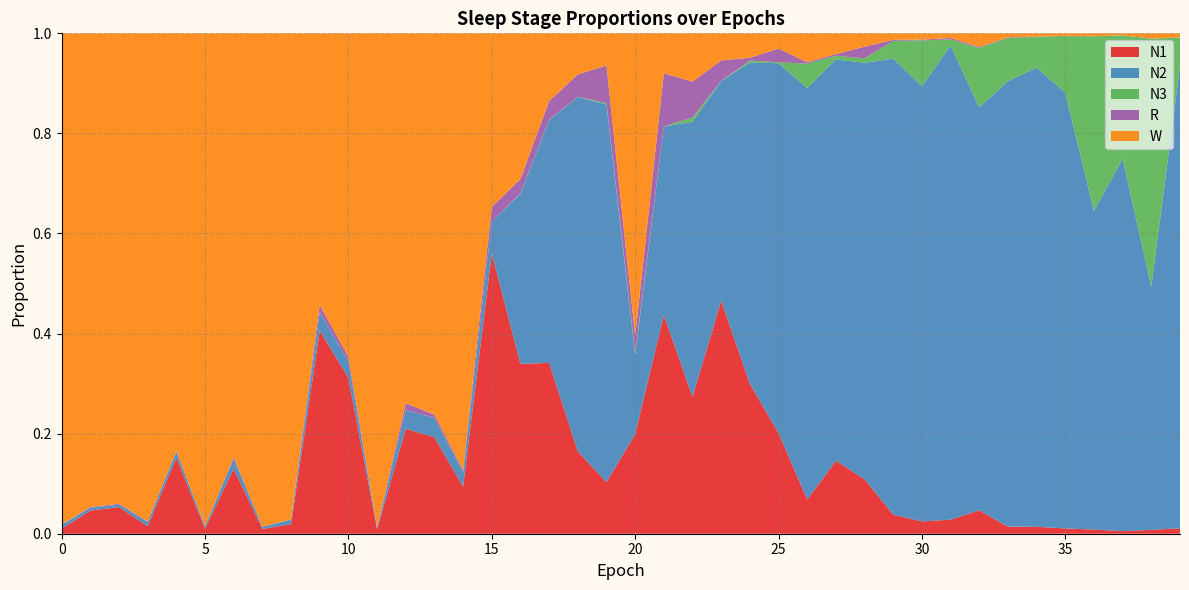

Reading left to right, transcribe all the data shown in this chart.

N1: 0=0.0	1=0.0	2=0.1	3=0.0	4=0.2	5=0.0	6=0.1	7=0.0	8=0.0	9=0.4	10=0.3	11=0.0	12=0.2	13=0.2	14=0.1	15=0.6	16=0.3	17=0.3	18=0.2	19=0.1	20=0.2	21=0.4	22=0.3	23=0.5	24=0.3	25=0.2	26=0.1	27=0.1	28=0.1	29=0.0	30=0.0	31=0.0	32=0.0	33=0.0	34=0.0	35=0.0	36=0.0	37=0.0	38=0.0	39=0.0
N2: 0=0.0	1=0.0	2=0.0	3=0.0	4=0.0	5=0.0	6=0.0	7=0.0	8=0.0	9=0.0	10=0.0	11=0.0	12=0.0	13=0.0	14=0.0	15=0.1	16=0.3	17=0.5	18=0.7	19=0.8	20=0.2	21=0.4	22=0.5	23=0.4	24=0.6	25=0.7	26=0.8	27=0.8	28=0.8	29=0.9	30=0.9	31=0.9	32=0.8	33=0.9	34=0.9	35=0.9	36=0.6	37=0.7	38=0.5	39=0.9
N3: 0=0.0	1=0.0	2=0.0	3=0.0	4=0.0	5=0.0	6=0.0	7=0.0	8=0.0	9=0.0	10=0.0	11=0.0	12=0.0	13=0.0	14=0.0	15=0.0	16=0.0	17=0.0	18=0.0	19=0.0	20=0.0	21=0.0	22=0.0	23=0.0	24=0.0	25=0.0	26=0.0	27=0.0	28=0.0	29=0.0	30=0.1	31=0.0	32=0.1	33=0.1	34=0.1	35=0.1	36=0.3	37=0.2	38=0.5	39=0.1
R: 0=0.0	1=0.0	2=0.0	3=0.0	4=0.0	5=0.0	6=0.0	7=0.0	8=0.0	9=0.0	10=0.0	11=0.0	12=0.0	13=0.0	14=0.0	15=0.0	16=0.0	17=0.0	18=0.0	19=0.1	20=0.0	21=0.1	22=0.1	23=0.0	24=0.0	25=0.0	26=0.0	27=0.0	28=0.0	29=0.0	30=0.0	31=0.0	32=0.0	33=0.0	34=0.0	35=0.0	36=0.0	37=0.0	38=0.0	39=0.0
W: 0=1.0	1=0.9	2=0.9	3=1.0	4=0.8	5=1.0	6=0.8	7=1.0	8=1.0	9=0.5	10=0.6	11=1.0	12=0.7	13=0.8	14=0.9	15=0.3	16=0.3	17=0.1	18=0.1	19=0.1	20=0.6	21=0.1	22=0.1	23=0.1	24=0.0	25=0.0	26=0.1	27=0.0	28=0.0	29=0.0	30=0.0	31=0.0	32=0.0	33=0.0	34=0.0	35=0.0	36=0.0	37=0.0	38=0.0	39=0.0